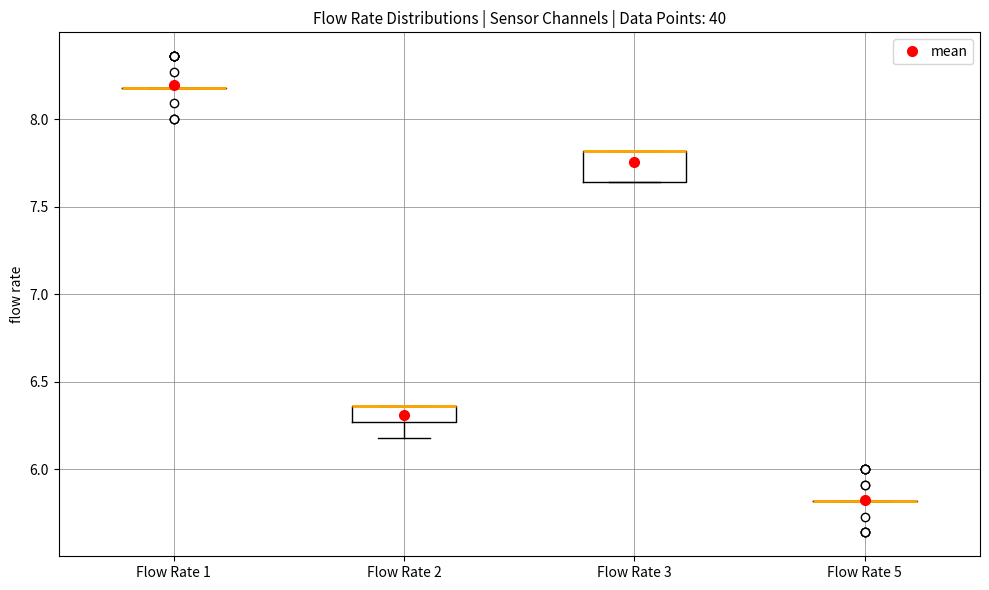

Reading left to right, read every box against the y-axis: the position of its median line, the range the box covers, and the ends of its whiskers. The values are not printed on the chart, so give them approximately, as read against the axis.

Flow Rate 1: box collapsed to a line at 8.20, whiskers 8.20 to 8.20
Flow Rate 2: median 6.35 (drawn on the box's upper edge), box 6.25 to 6.35, whiskers 6.20 to 6.35
Flow Rate 3: median 7.80 (drawn on the box's upper edge), box 7.65 to 7.80, whiskers 7.65 to 7.80
Flow Rate 5: box collapsed to a line at 5.80, whiskers 5.80 to 5.80